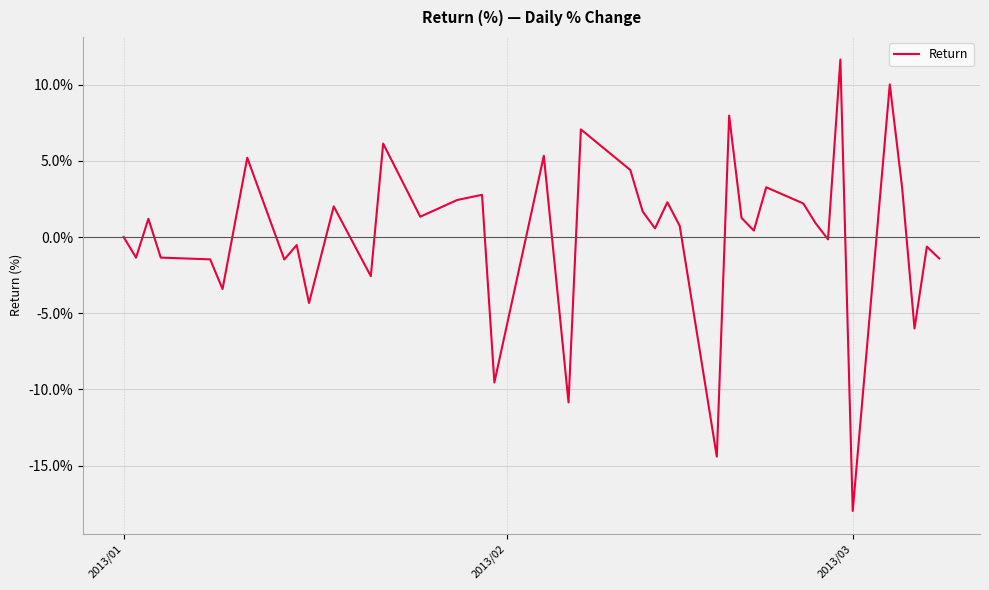

What is the difference between the maximum and minimum values?

29.6